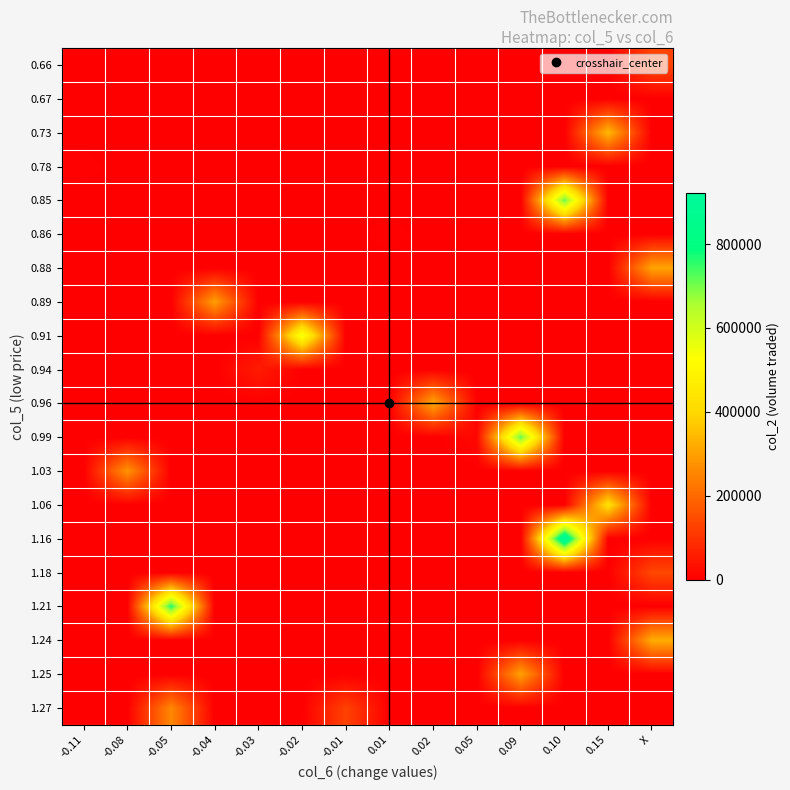

Which series changed the most between -0.05 and 0.15?

1.21